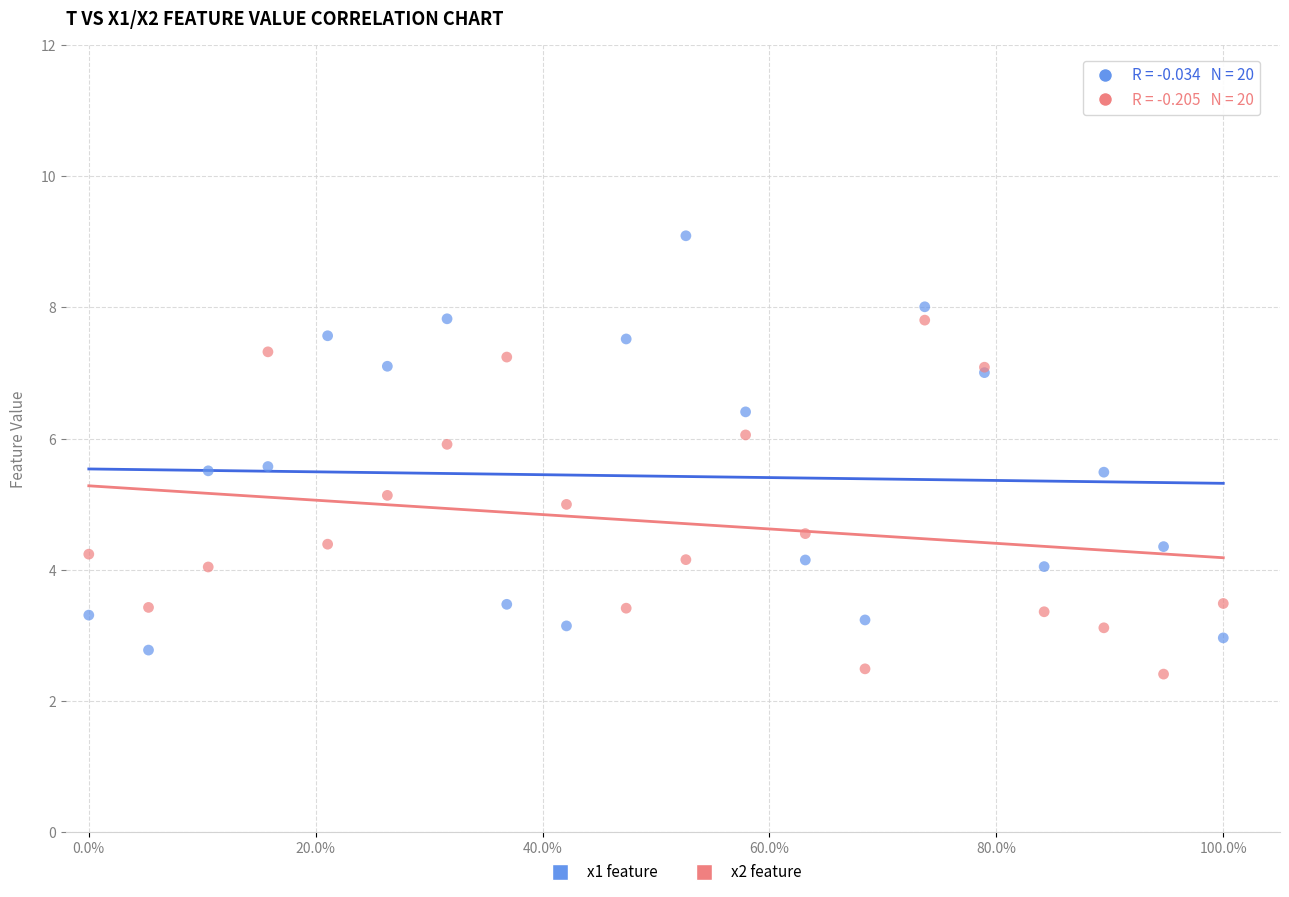

Which series reaches the maximum Y coordinate?

x1 feature